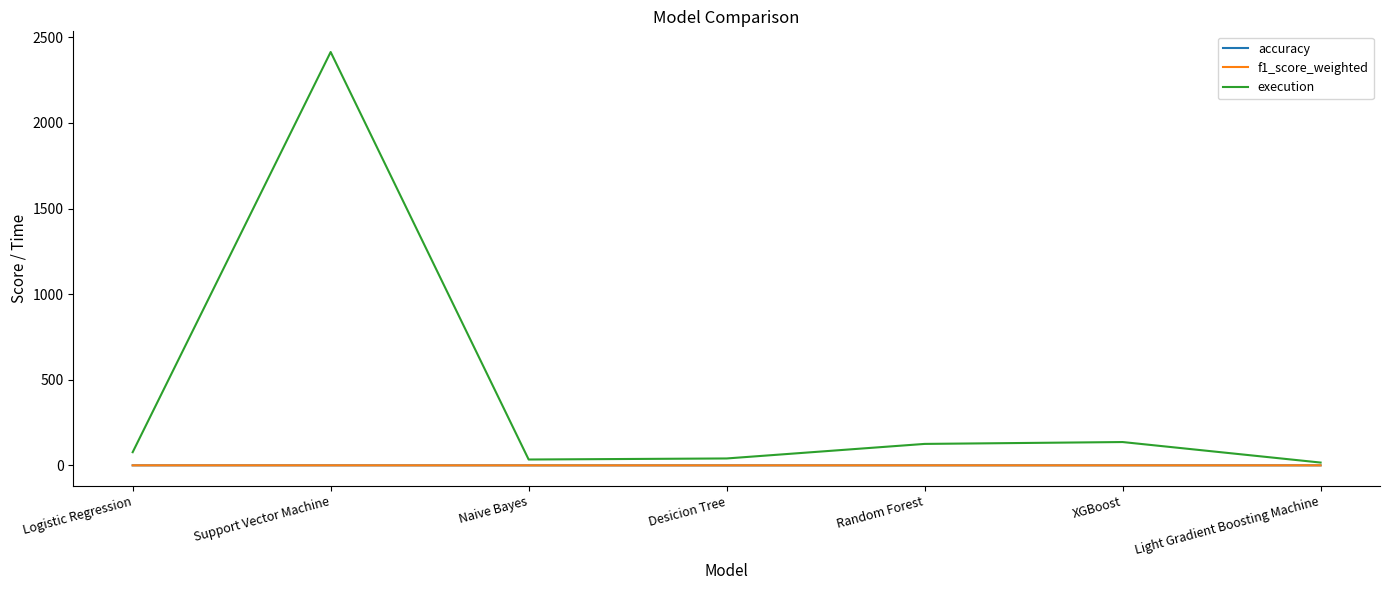

Which series has the widest spread of values?

execution